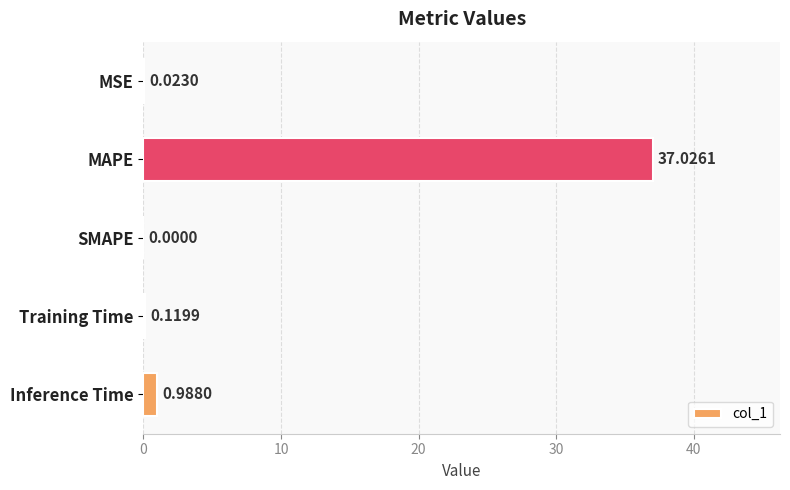

What is the sum of all values?

38.2